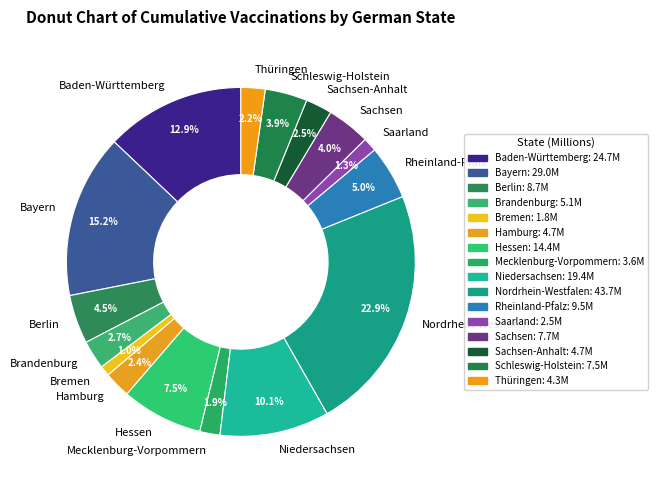

Is Sachsen-Anhalt the majority of the pie?

No